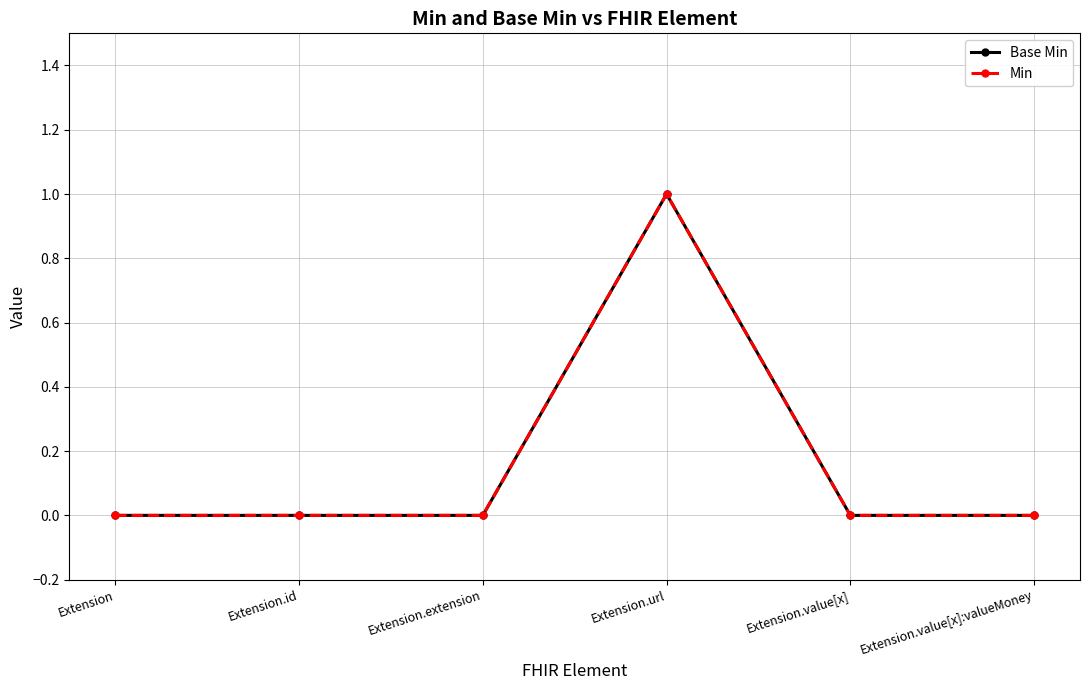

What position from the left is Extension.extension?

3